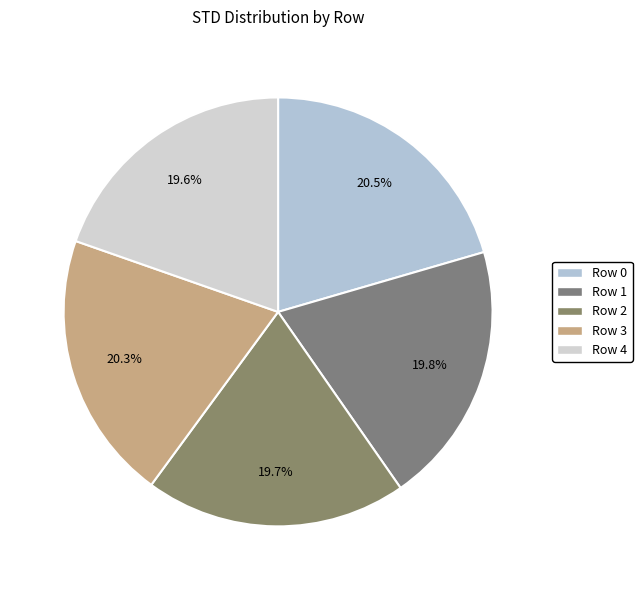

What percentage do Row 3 and Row 1 together represent?

40.1%